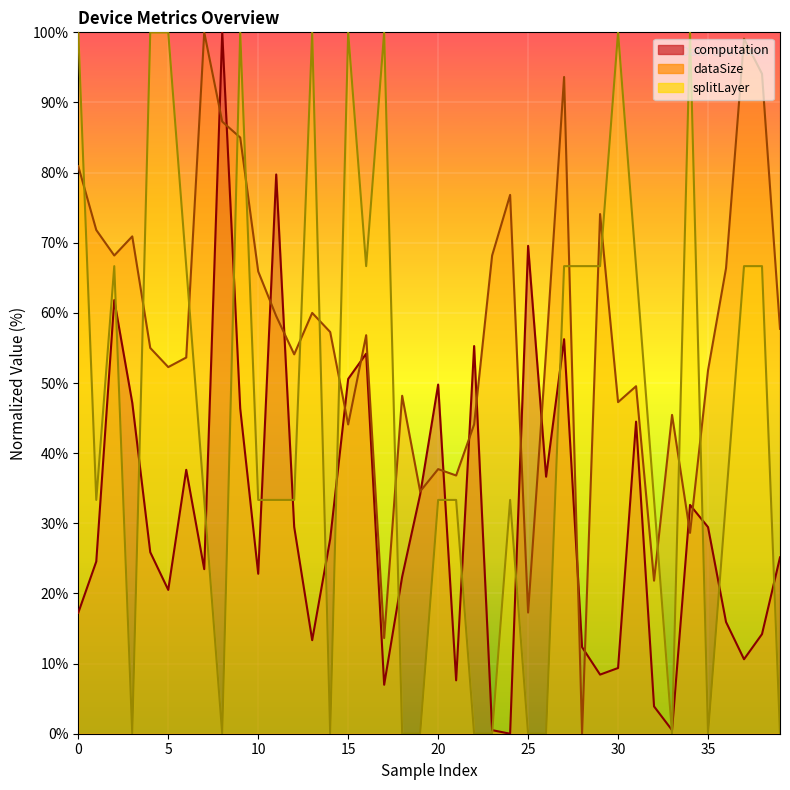

Reading right to left, what are all the values shown in this chart?

computation: 25.1	14.2	10.6	15.9	29.5	32.6	0.5	3.9	44.5	9.4	8.4	12.3	56.3	36.6	69.6	0.0	0.5	55.3	7.6	49.8	34.1	22.4	7.0	54.2	50.6	27.8	13.3	29.5	79.7	22.8	46.4	100.0	23.5	37.6	20.5	25.9	47.2	61.8	24.6	17.2
dataSize: 57.7	94.1	99.1	66.4	51.8	28.6	45.5	21.8	49.5	47.3	74.1	0.0	93.6	54.5	17.3	76.8	68.2	44.1	36.8	37.7	34.5	48.2	13.6	56.8	44.1	57.3	60.0	54.1	59.5	65.9	85.0	87.3	100.0	53.6	52.3	55.0	70.9	68.2	71.8	80.9
splitLayer: 0.0	66.7	66.7	33.3	0.0	100.0	0.0	33.3	66.7	100.0	66.7	66.7	66.7	0.0	0.0	33.3	0.0	0.0	33.3	33.3	0.0	0.0	100.0	66.7	100.0	0.0	100.0	33.3	33.3	33.3	100.0	0.0	33.3	66.7	100.0	100.0	0.0	66.7	33.3	100.0